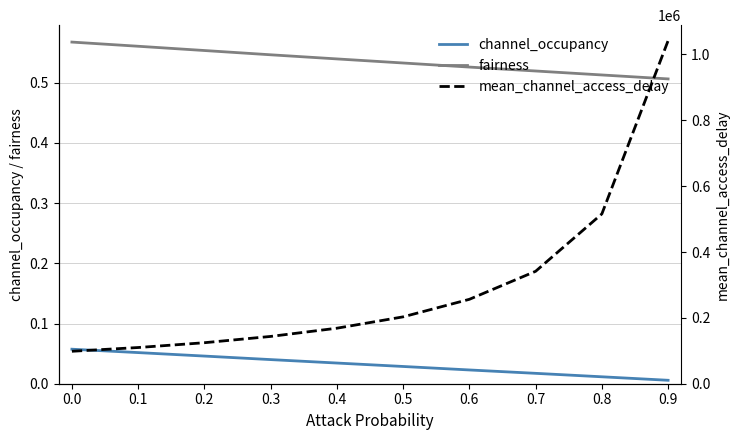

Reading left to right, what are all the values shown in this chart?

channel_occupancy: 0.0=0.1	0.1=0.1	0.2=0.0	0.3=0.0	0.4=0.0	0.5=0.0	0.6=0.0	0.7=0.0	0.8=0.0	0.9=0.0
fairness: 0.0=0.6	0.1=0.6	0.2=0.6	0.3=0.5	0.4=0.5	0.5=0.5	0.6=0.5	0.7=0.5	0.8=0.5	0.9=0.5
mean_channel_access_delay: 0.0=98522.9	0.1=109913.7	0.2=124514.4	0.3=143610.0	0.4=168582.0	0.5=203079.8	0.6=256312.0	0.7=341406.0	0.8=515630.9	0.9=1041669.4